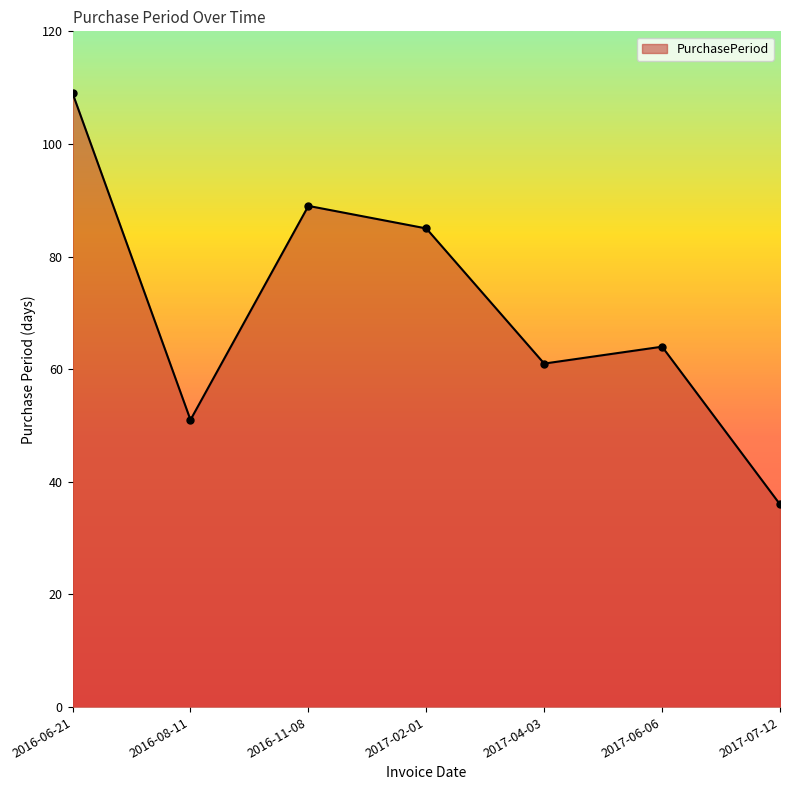

What is the value of the 1st point from the left?

109